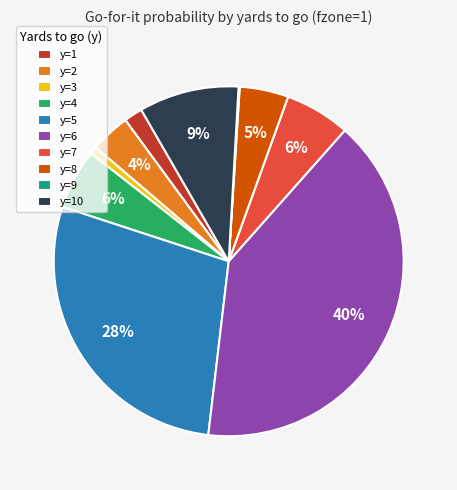

Between y=8 and y=4, which is larger?

y=4